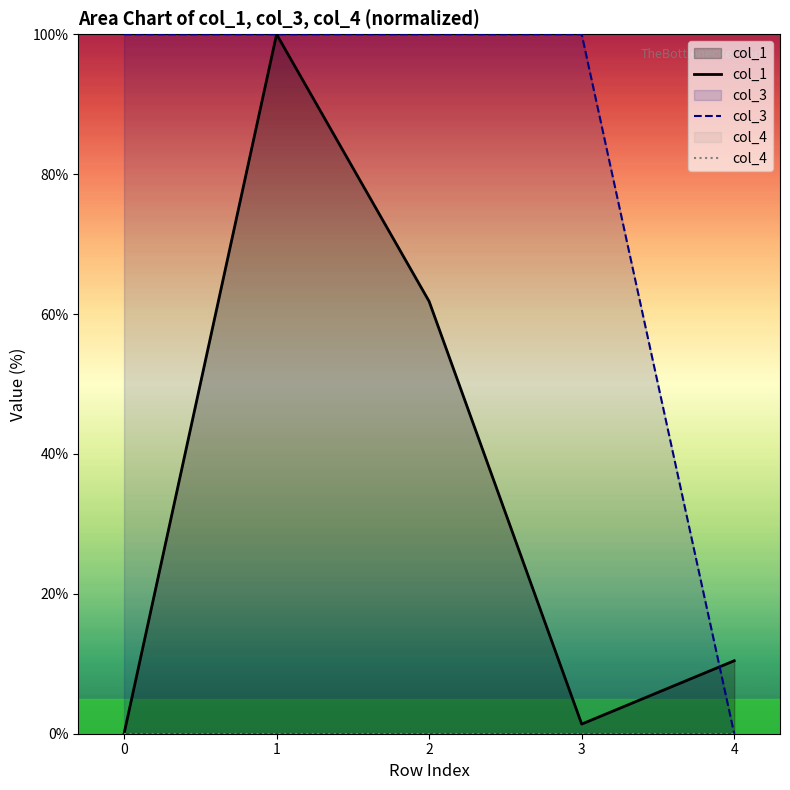

At how many categories does at least one series exceed 12?

4